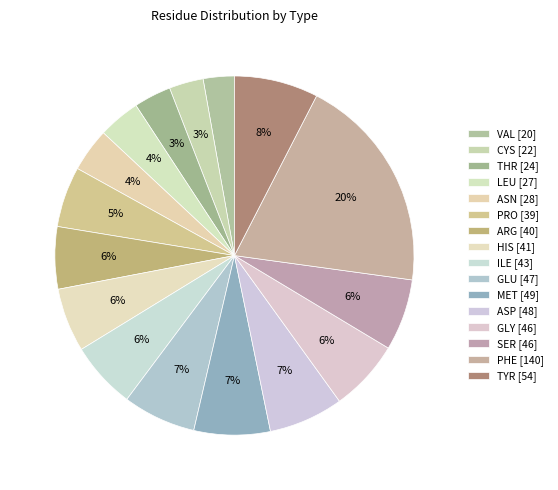

How many segments does this pie chart have?

16